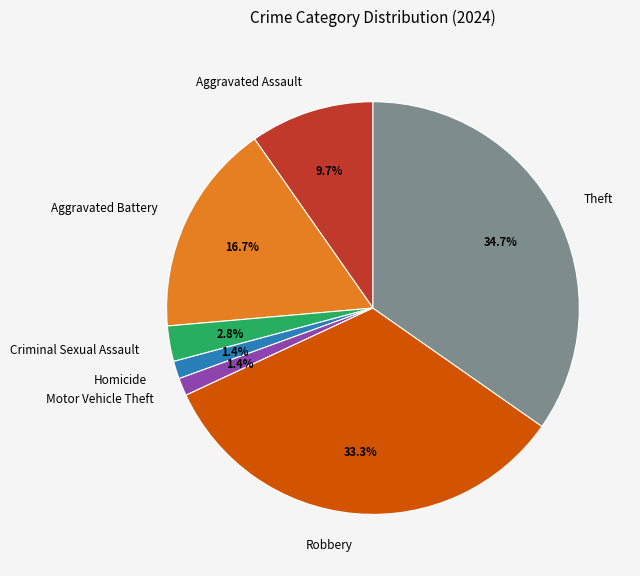

How many slices are in this pie chart?

7